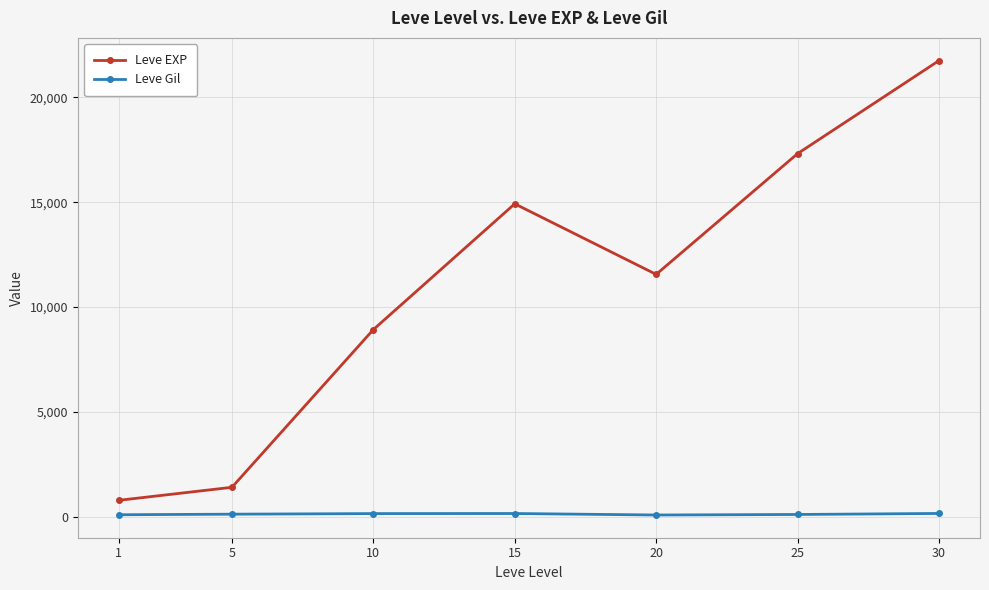

Where is Leve Gil nearest to the value 138?

5